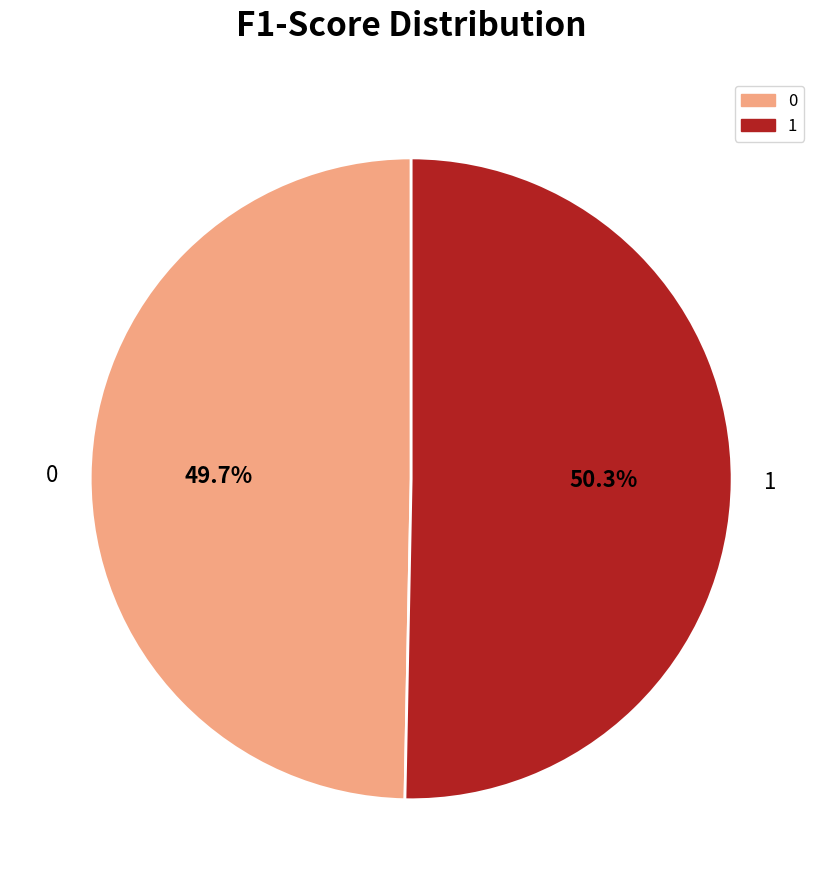

Do 0 and 1 together represent more than half of the pie?

Yes